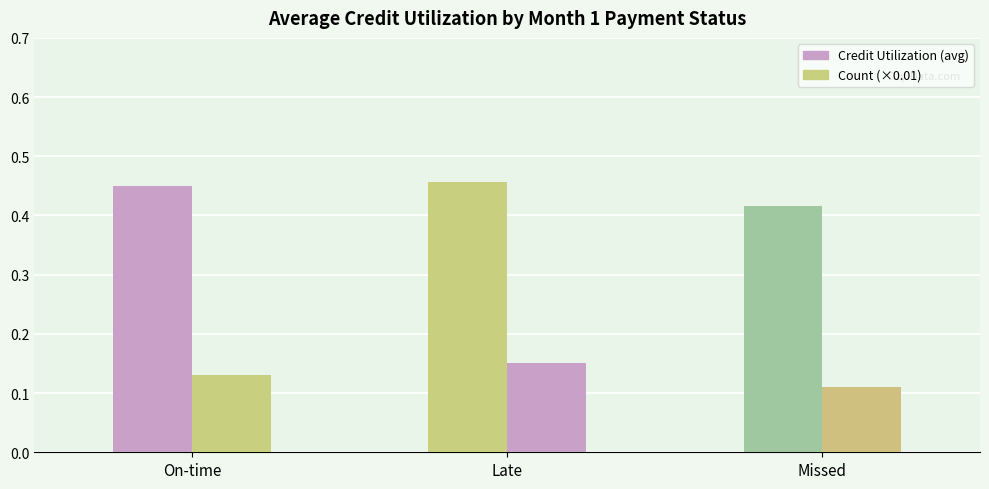

The value of Count (×0.01) at On-time is 0.2. True or false?

False